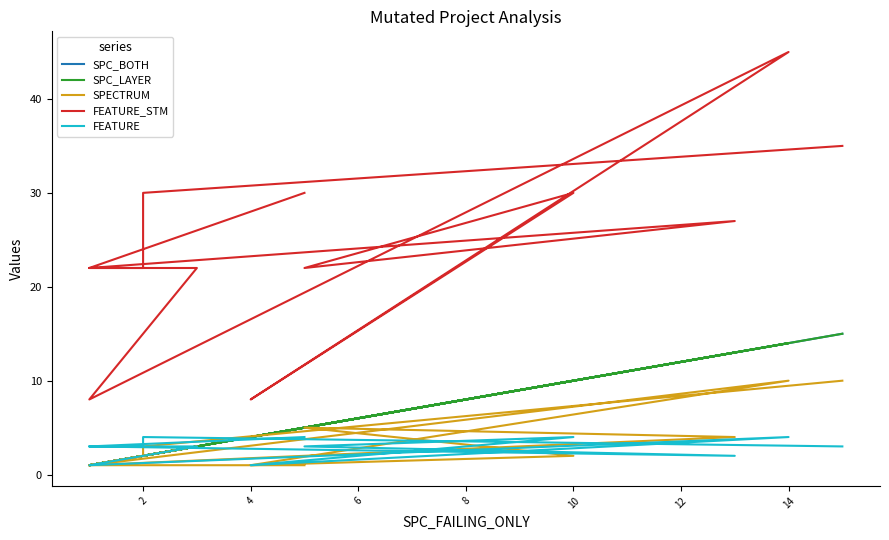

What is the maximum value for SPC_LAYER?

15